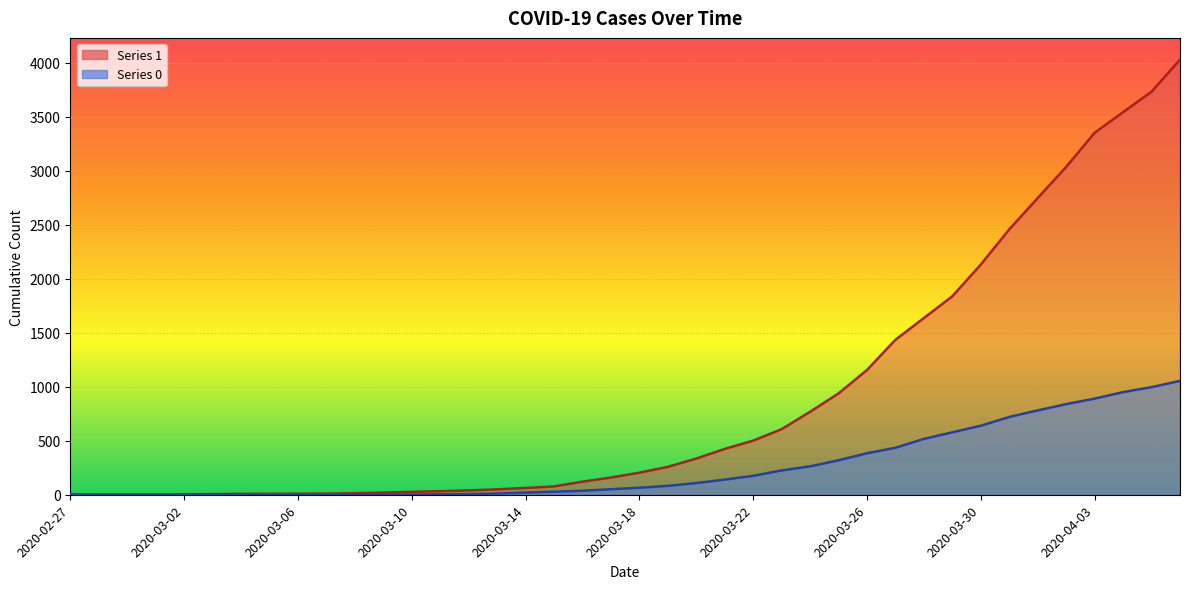

Where is 1 nearest to the value 2015?

2020-03-30